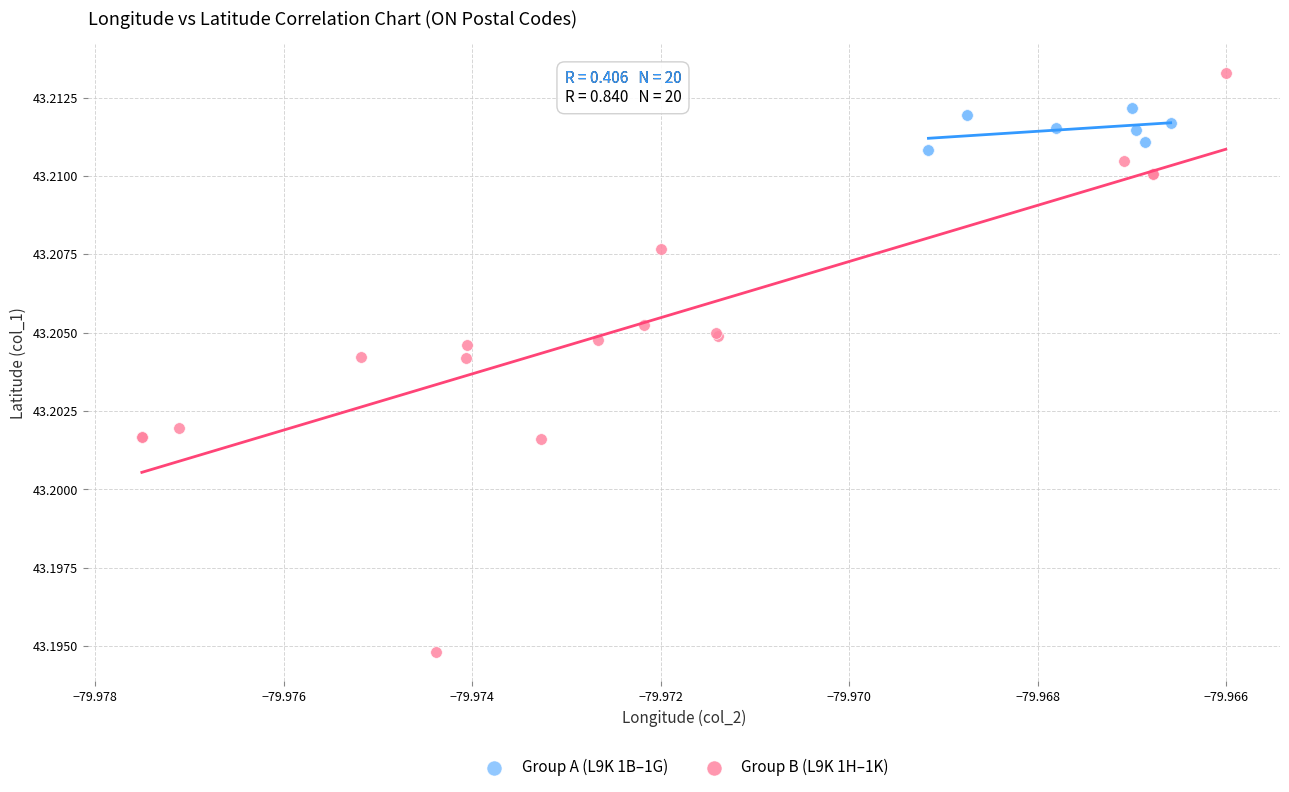

Which series contains the highest Y value?

Group B (L9K 1H–1K)